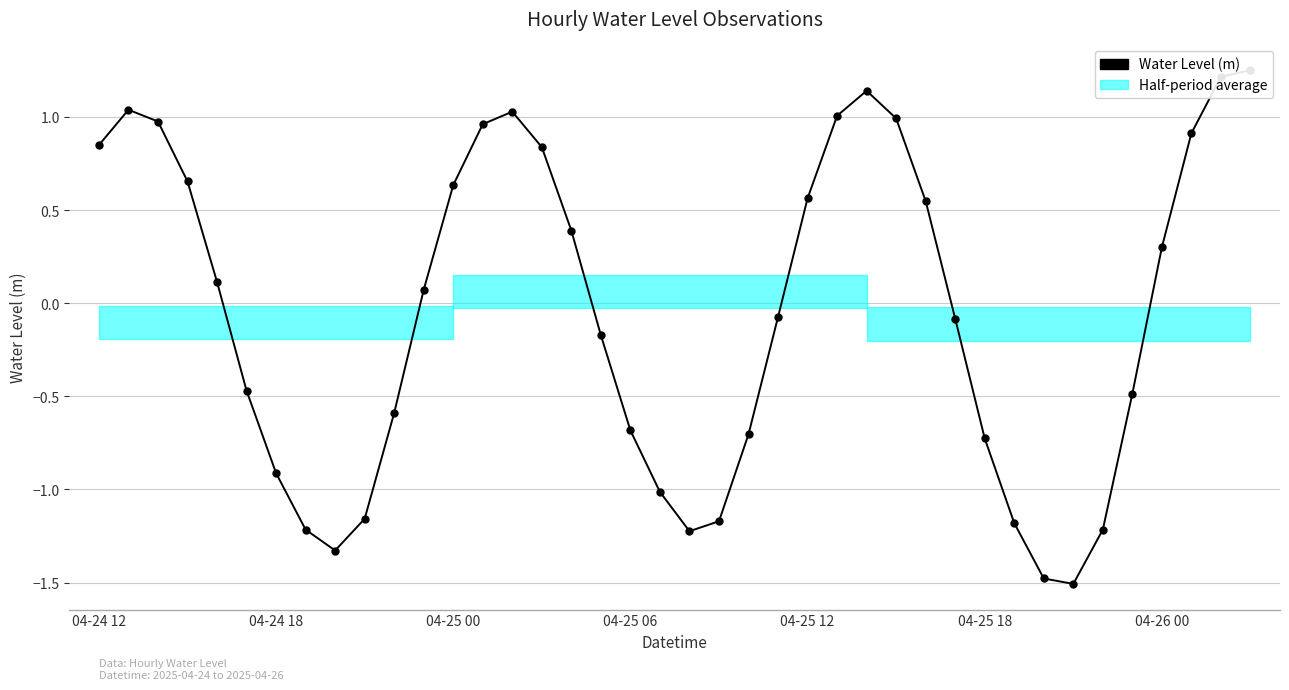

Is it true that the value at 9 is -0.4?

False